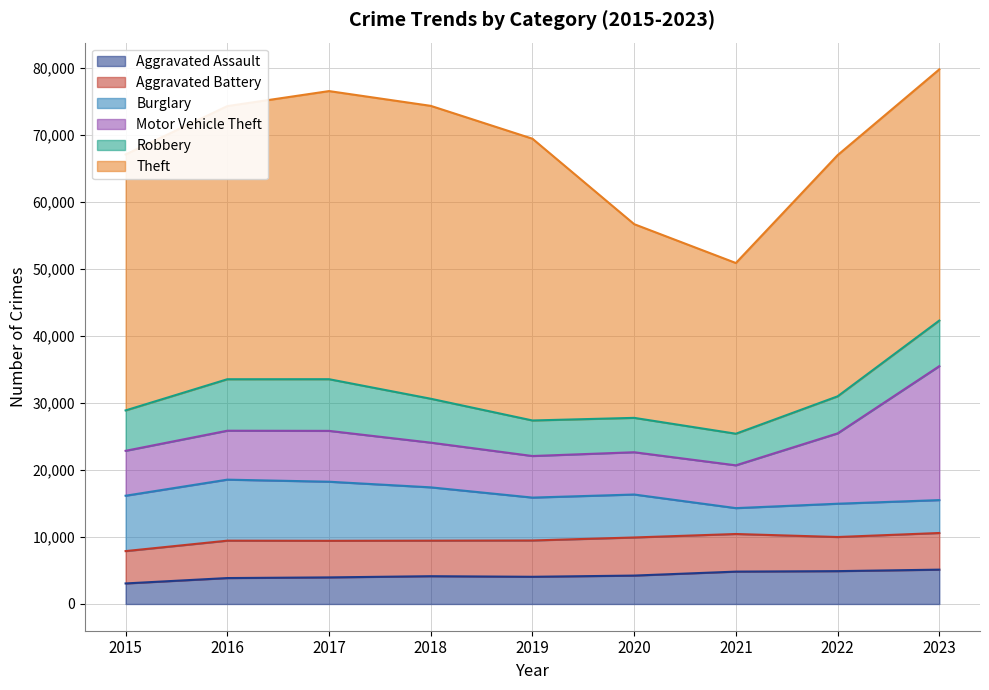

How many interior local valleys does the Aggravated Assault series have?

1